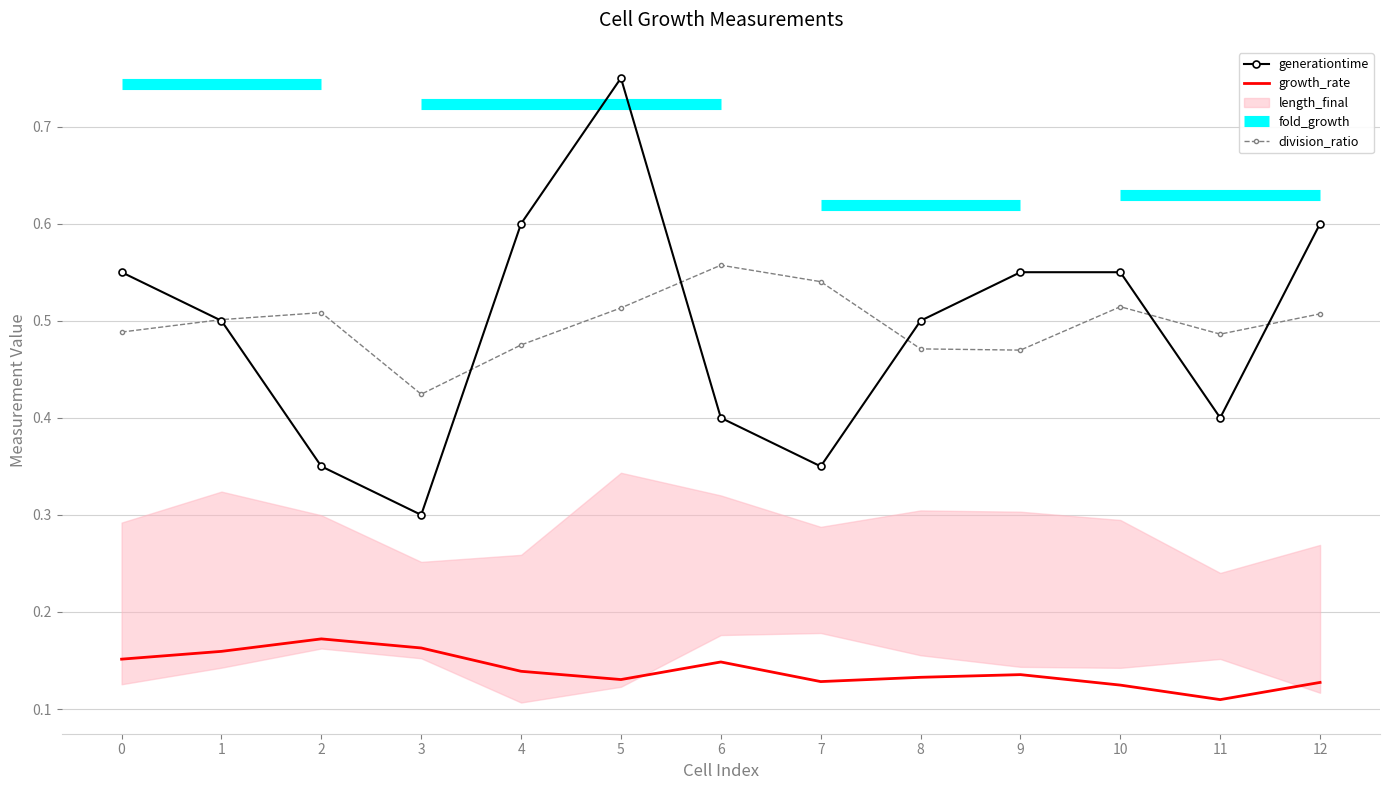

What is the greatest value displayed?

0.8